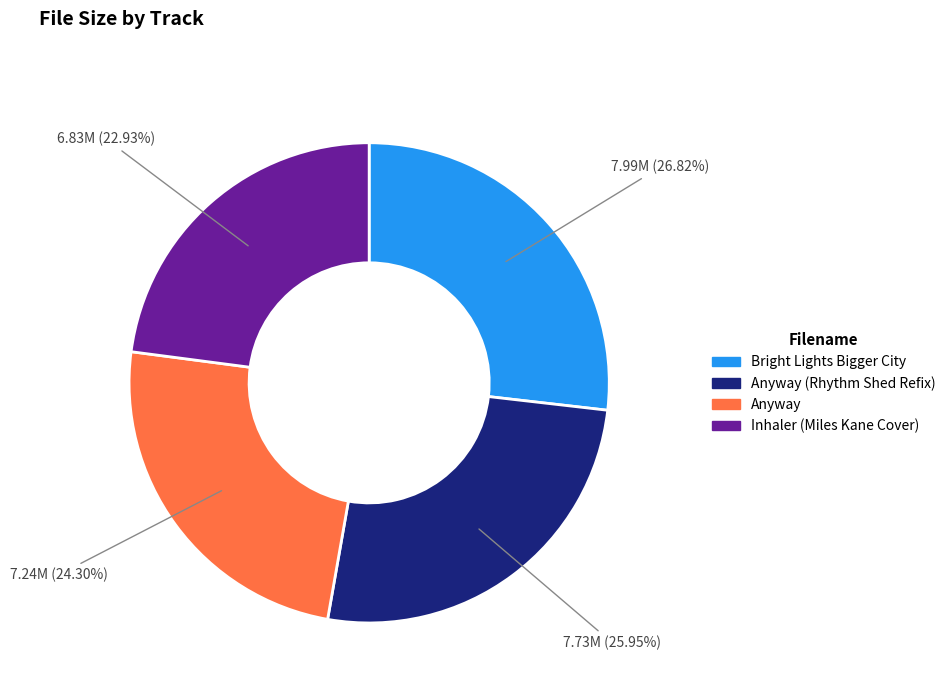

How many slices are in this pie chart?

4